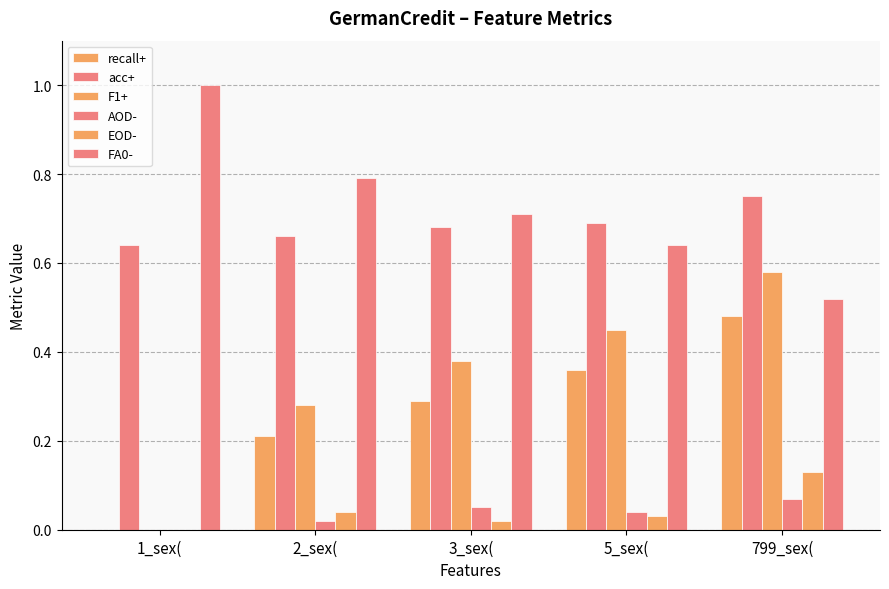

How many groups of bars are there?

5